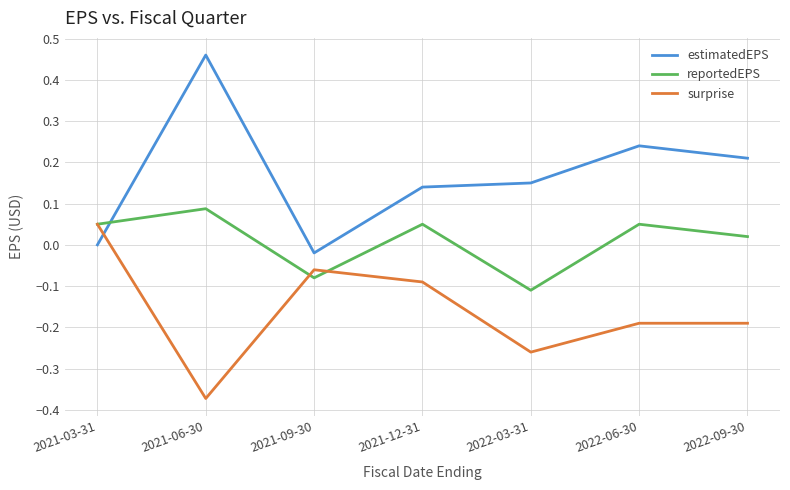

Rank the series at 2022-09-30 from highest to lowest value.

estimatedEPS, reportedEPS, surprise